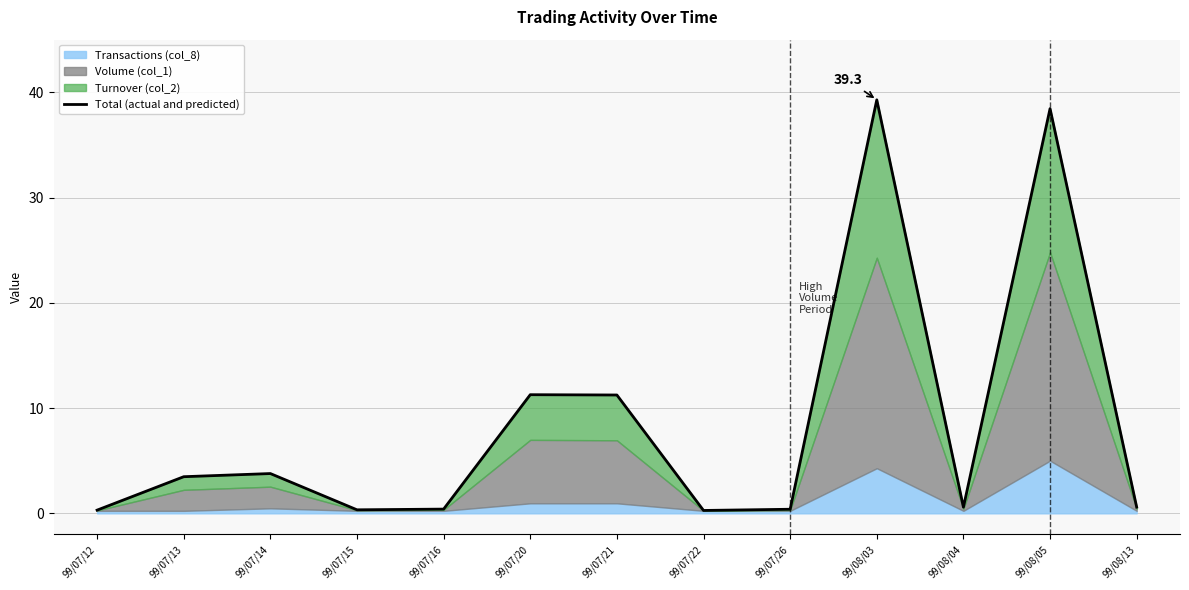

What is the label of the 5th point from the right?

99/07/26